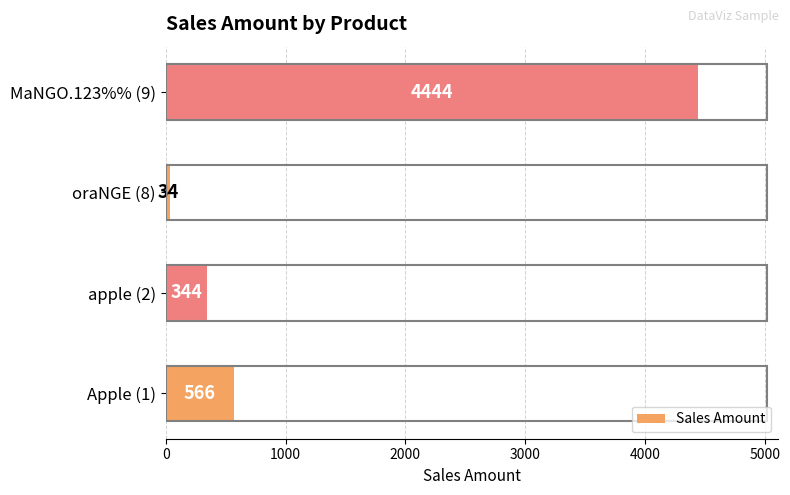

How many bars are there in total?

4